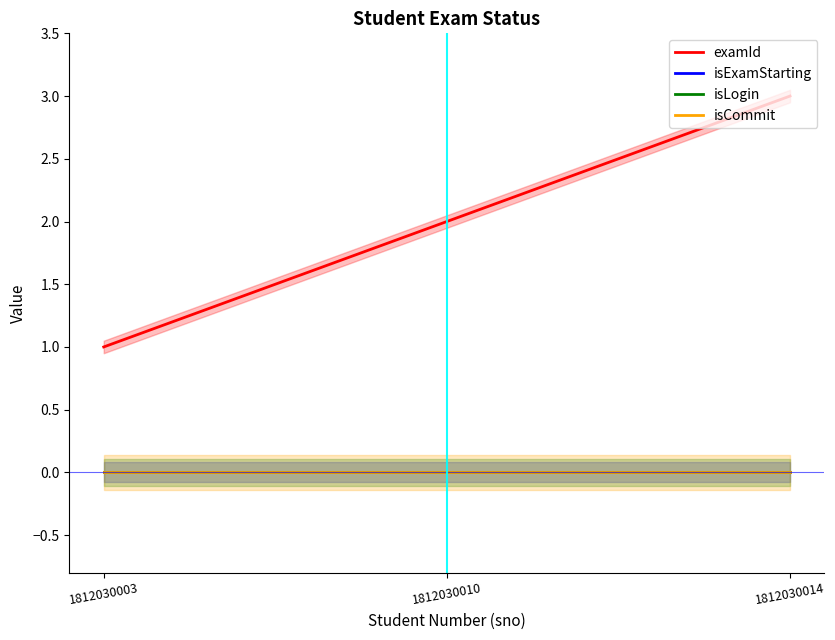

Which series has the widest spread of values?

examId